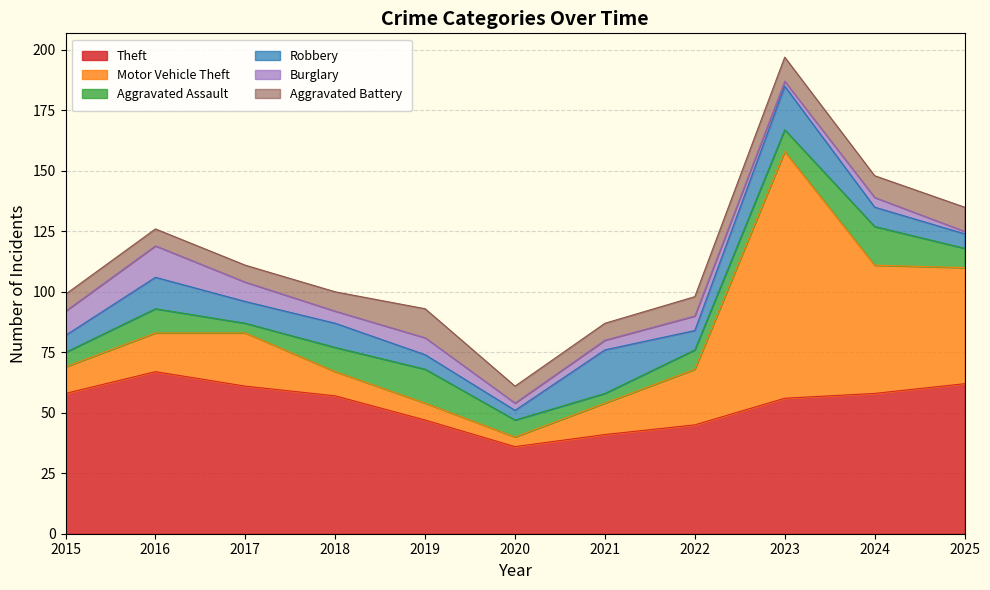

True or false: Robbery has a value of 12 at 2022.

False